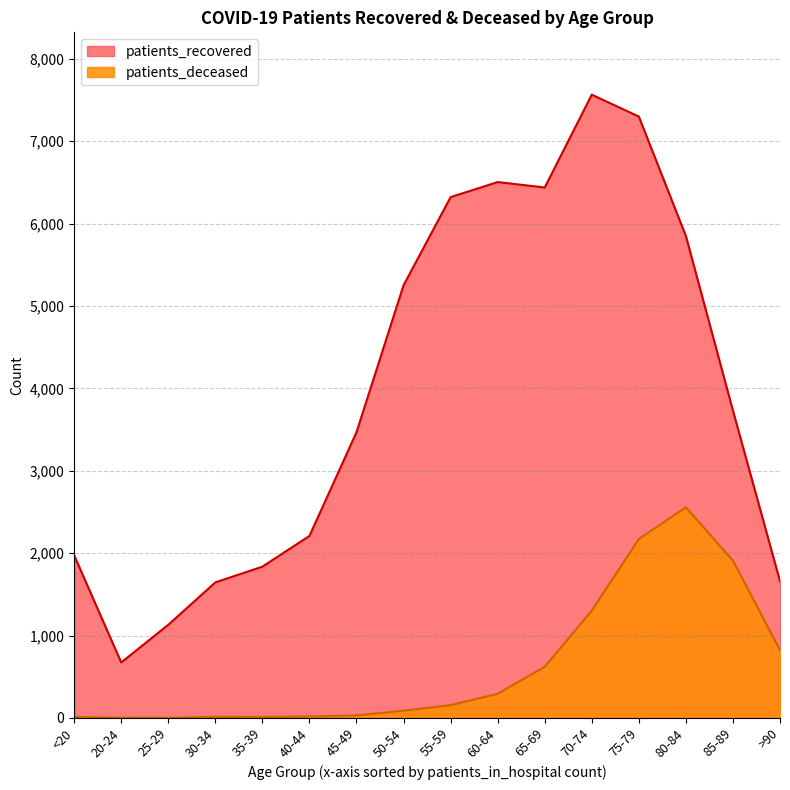

Between 40-44 and 35-39, which is larger?

40-44